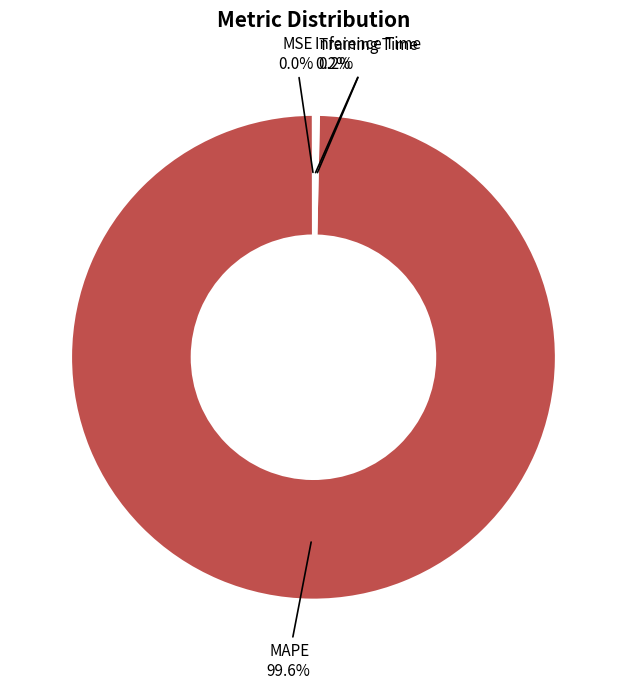

To the nearest percent, what is the difference between the largest and smallest slice percentages?

100%